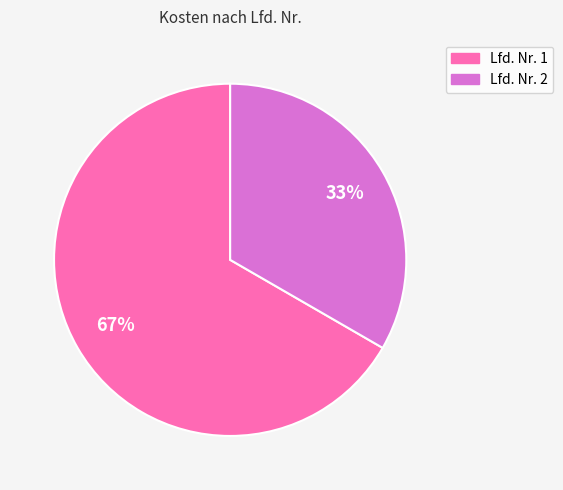

Is there any slice that represents more than half of the pie?

Yes